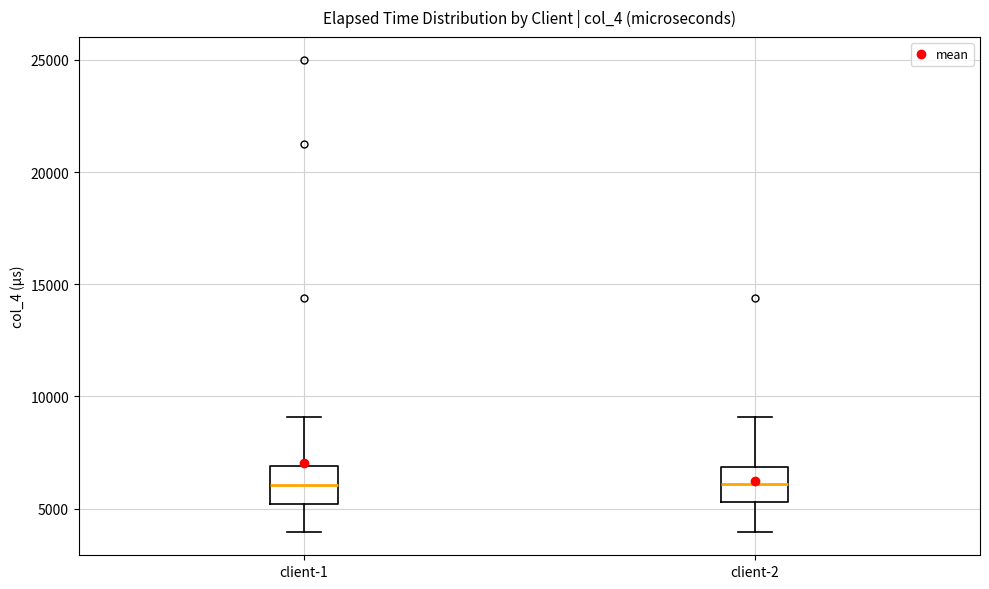

Reading left to right, transcribe this box plot: for each box, give where its median line is, the range the box spans, and where its two whiskers end, as read against the y-axis. The values are not printed on the chart, so give them approximately, as read against the axis.

client-1: median 6000, box 5000 to 7000, whiskers 4000 to 9000
client-2: median 6000, box 5500 to 7000, whiskers 4000 to 9000